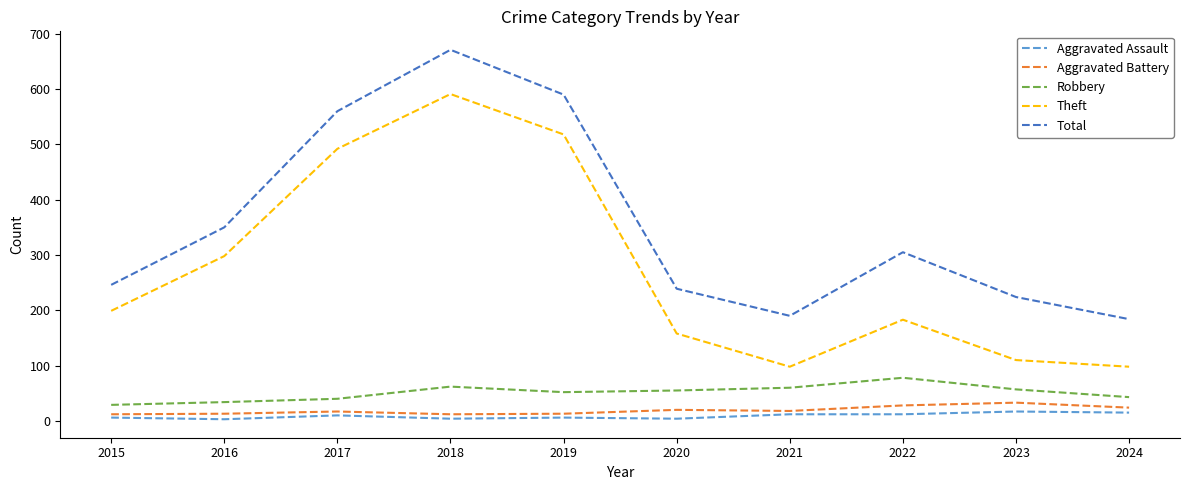

True or false: Aggravated Assault and Total cross at least once.

False